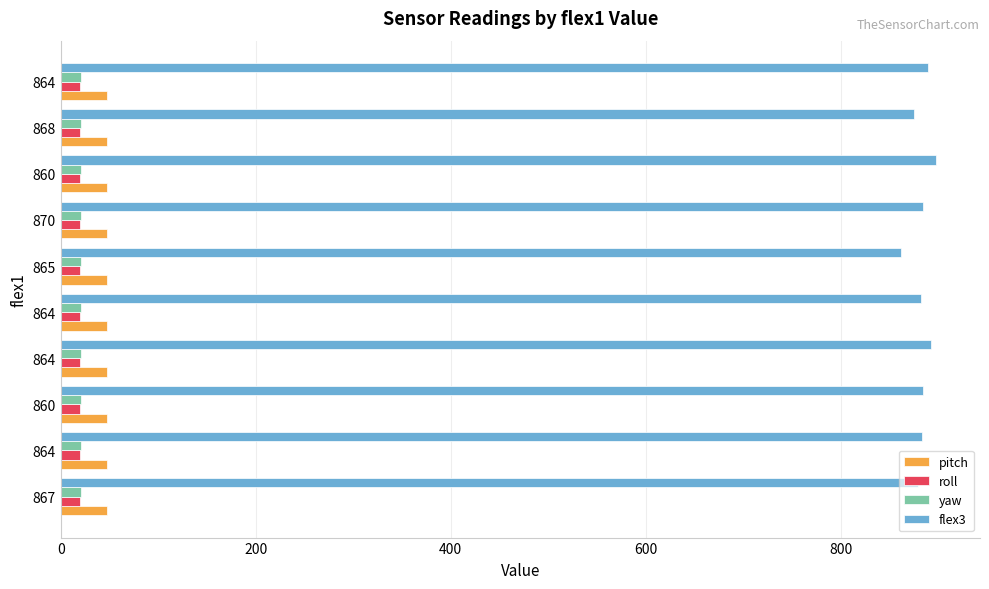

How many values in the flex3 series are below 884?

5